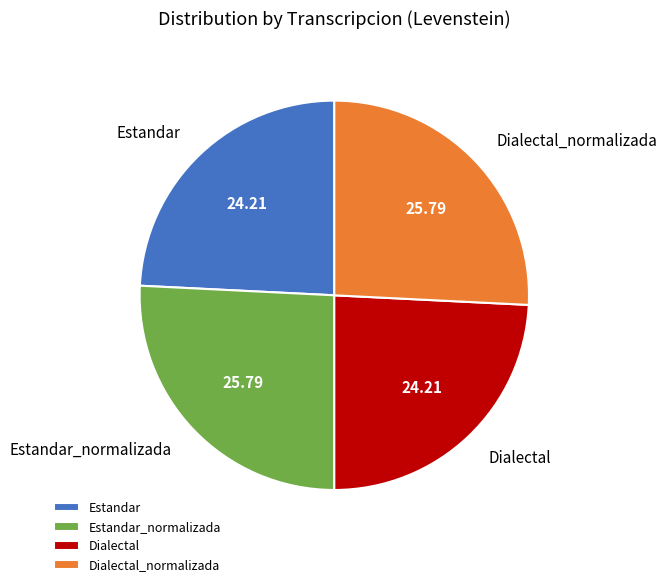

How many slices are in this pie chart?

4